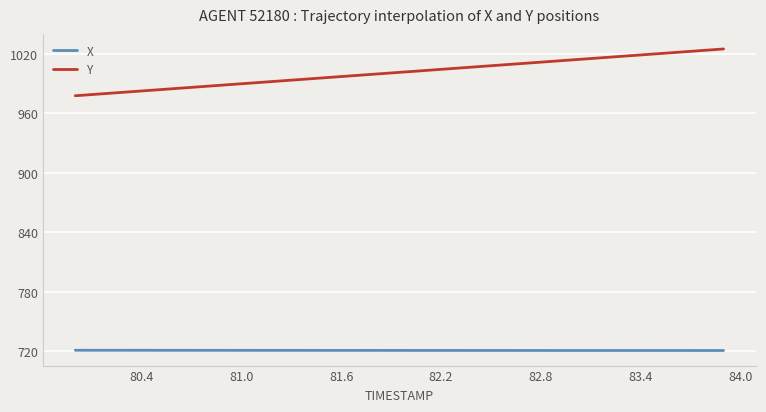

What is the smallest value displayed?

720.7